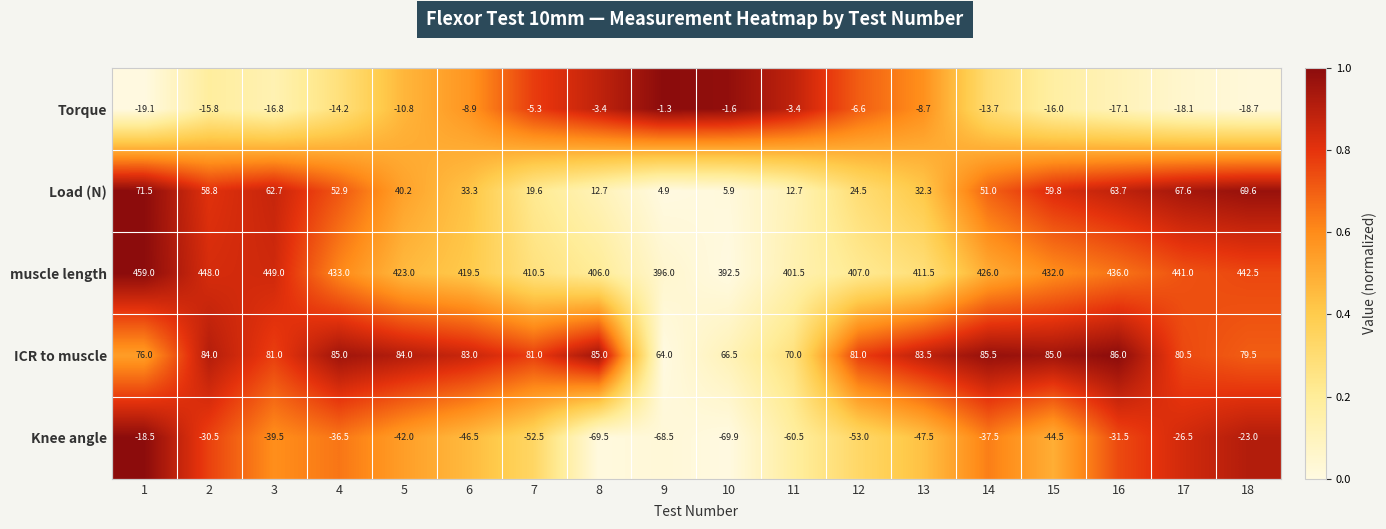

Count the number of data series in this chart.

5